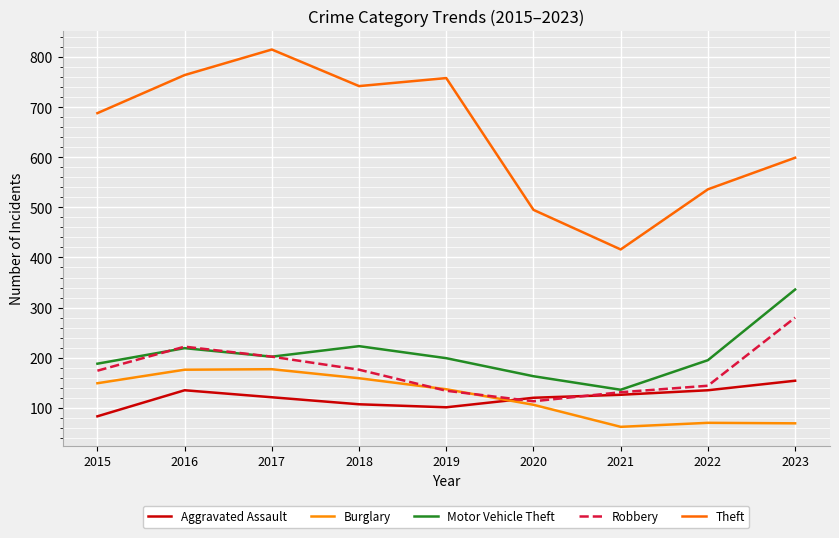

The Robbery series shows 29 at 2020. True or false?

False